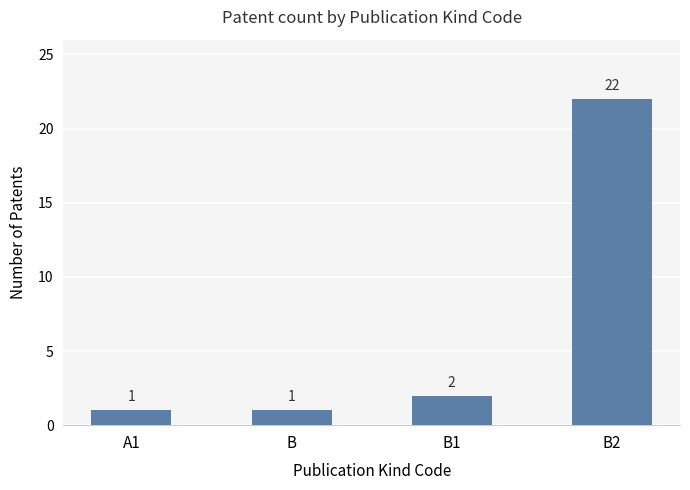

What is the ratio of the value at A1 to the value at B1?

0.5